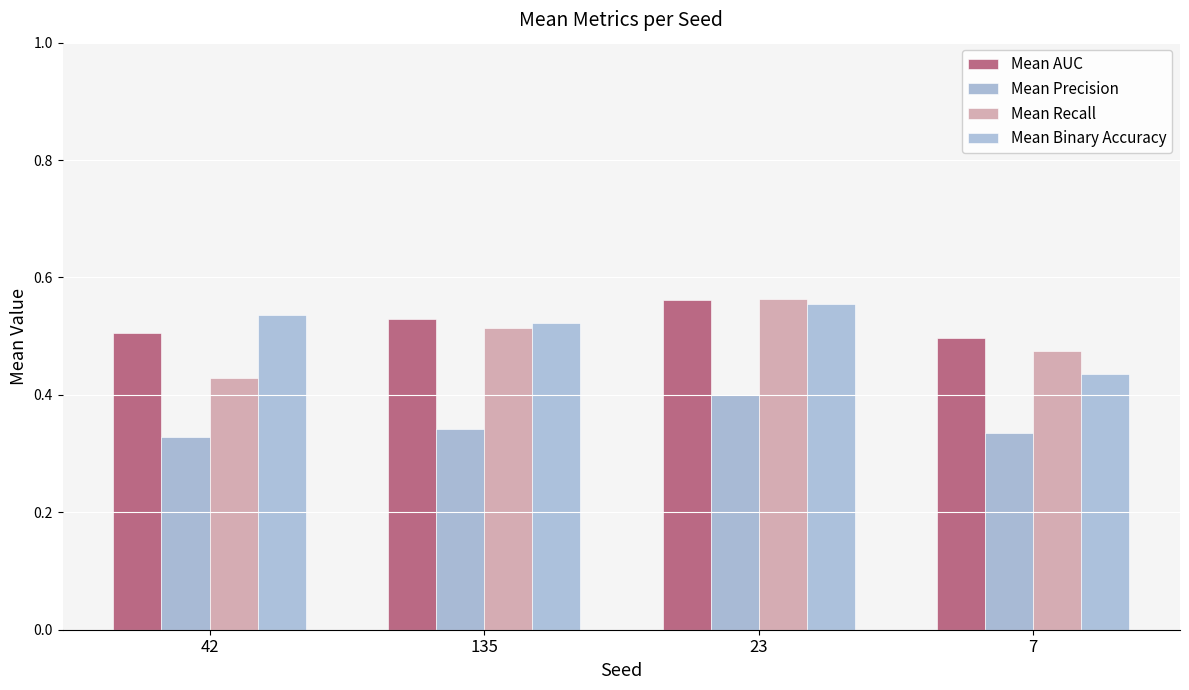

Is the value of Mean Recall at 135 greater than the value of Mean Precision at 42?

Yes